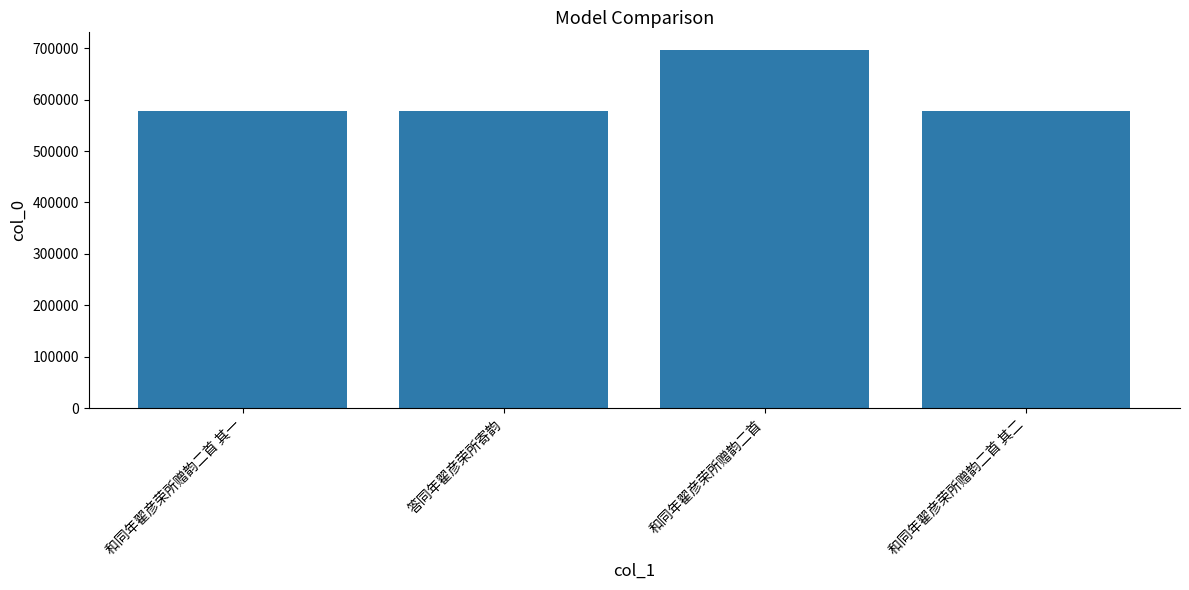

The chart shows a value of 832177 at 答同年翟彦荣所寄韵. True or false?

False